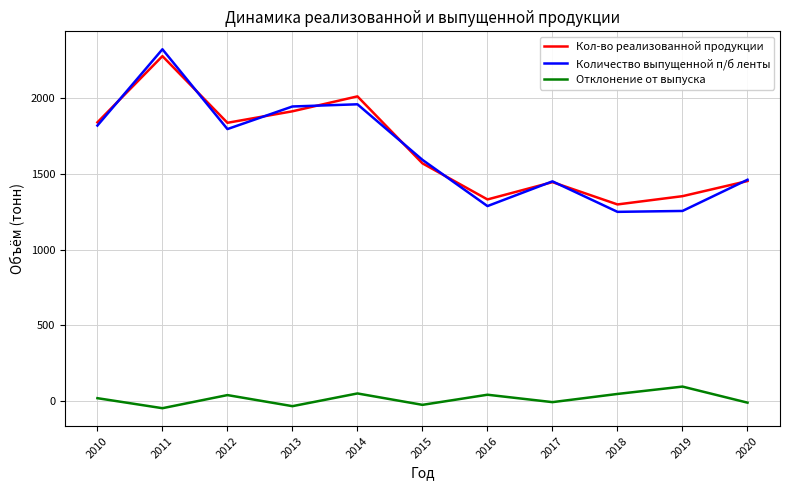

Is the value of Кол-во реализованной продукции at 2012 greater than the value of Отклонение от выпуска at 2014?

Yes